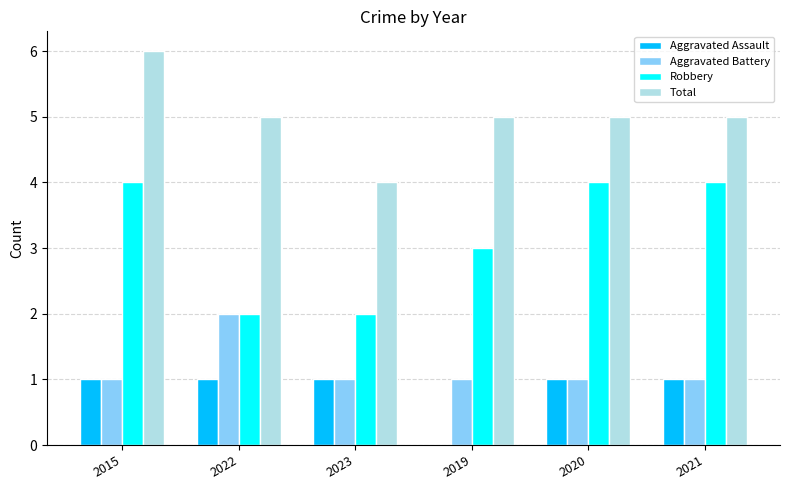

Which series has the largest total across all categories?

Total